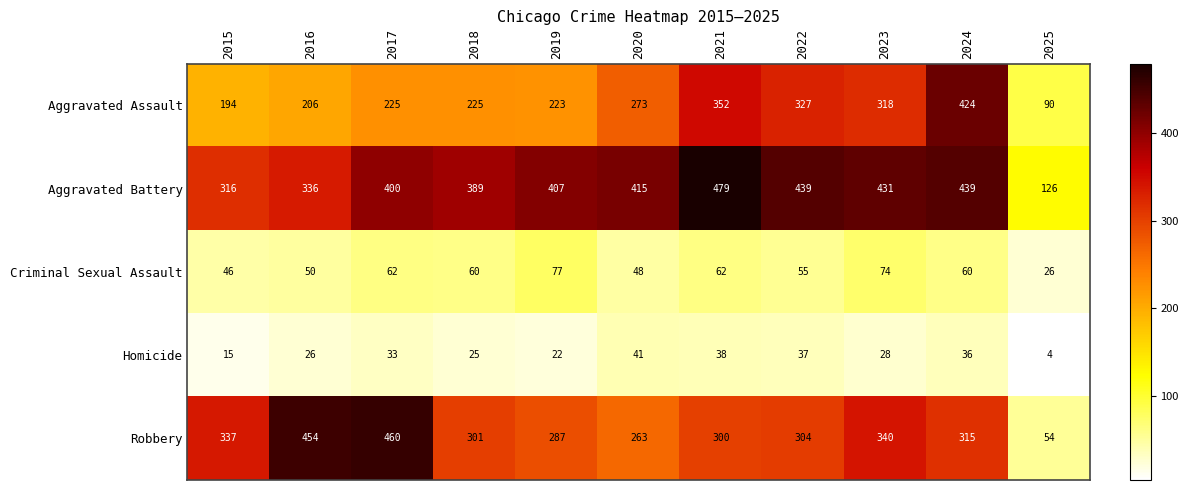

Count the number of data series in this chart.

5